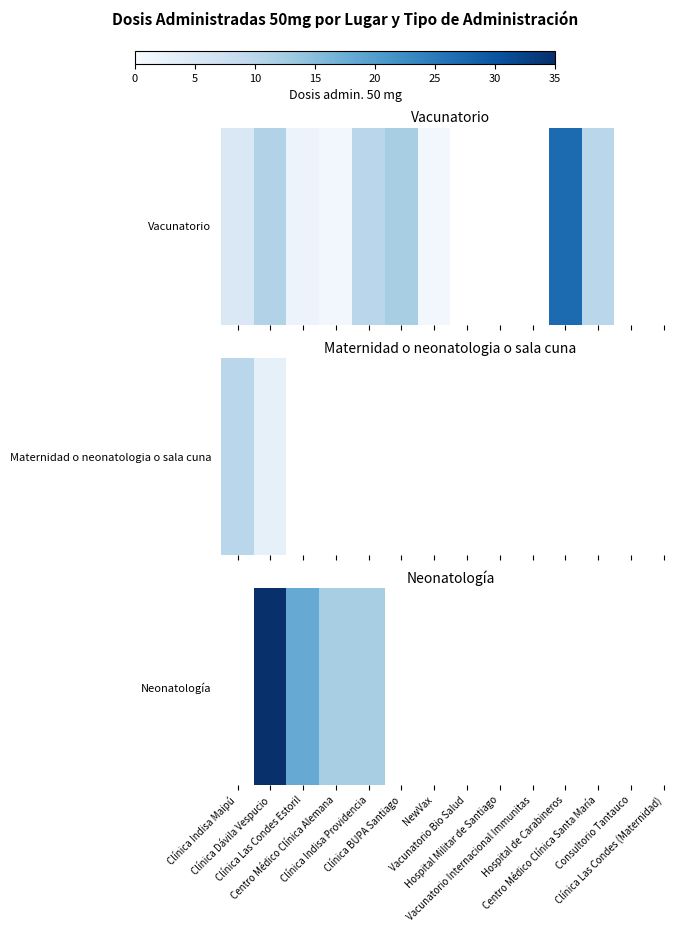

Is it true that the value at Clínica Las Condes Estoril is 11.8?

False